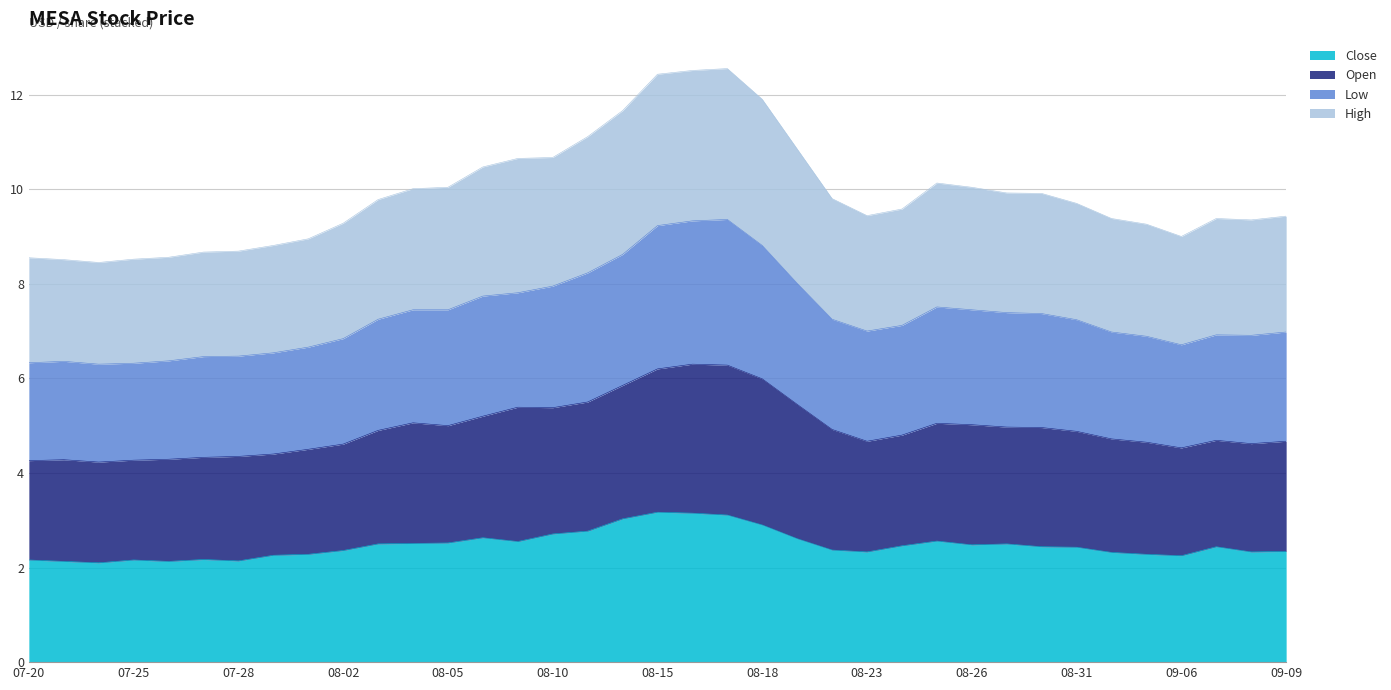

What is the maximum value for Close?

3.2